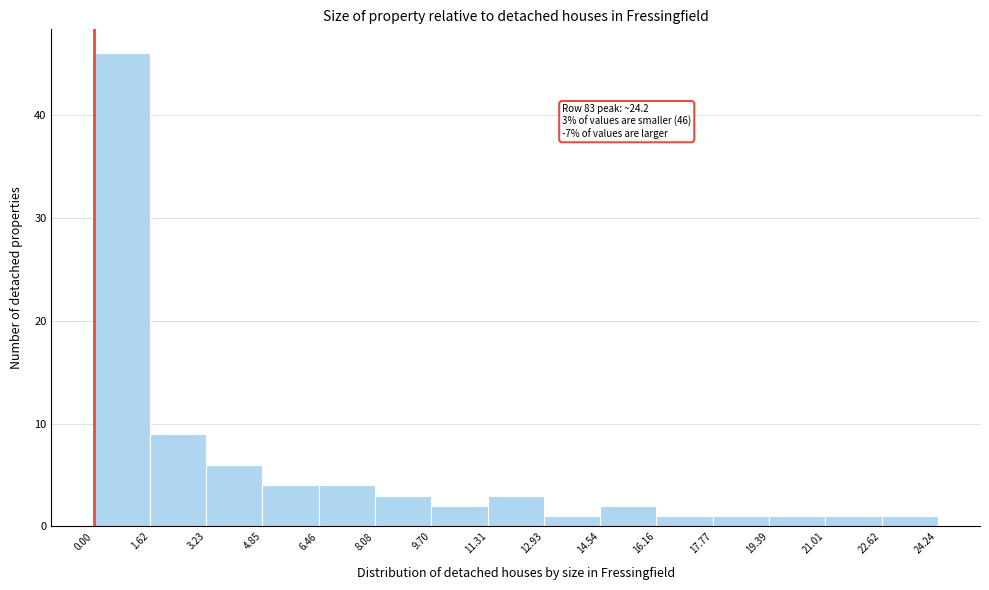

Over which range of the x-axis is the bar tallest?

0.00 to 1.62